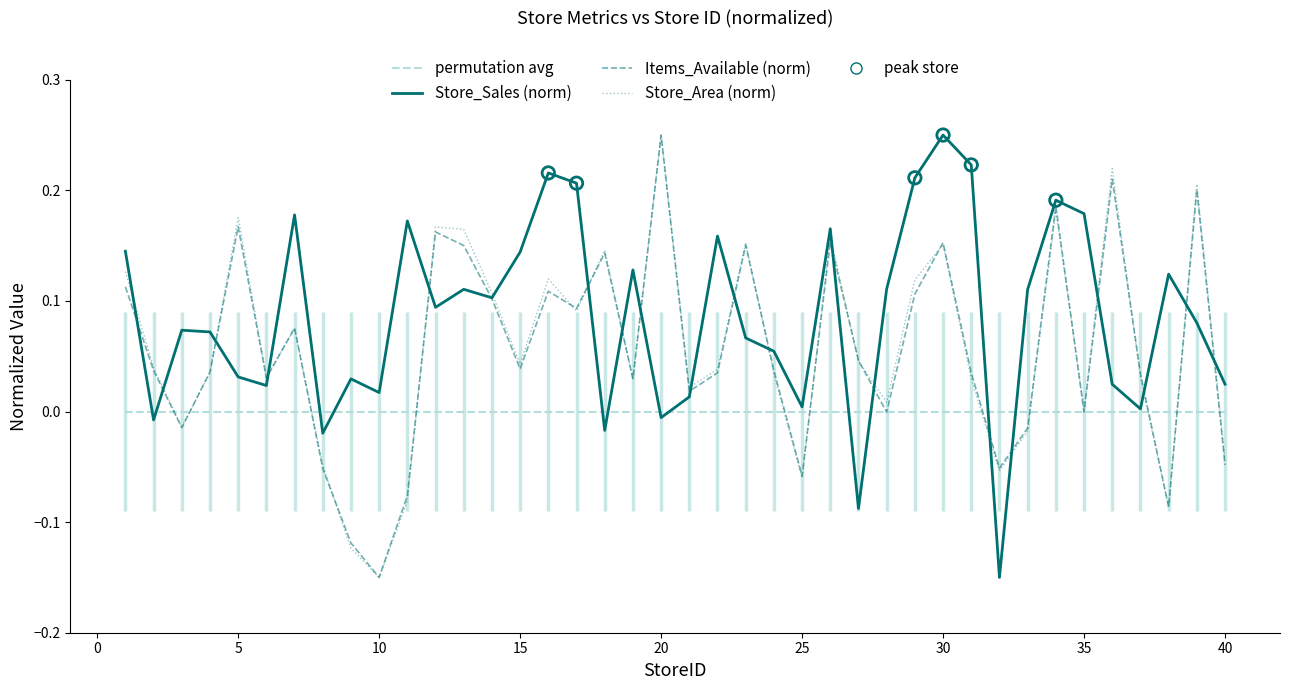

What are all the series names shown in the legend?

permutation avg, Store_Sales (norm), Items_Available (norm), Store_Area (norm)